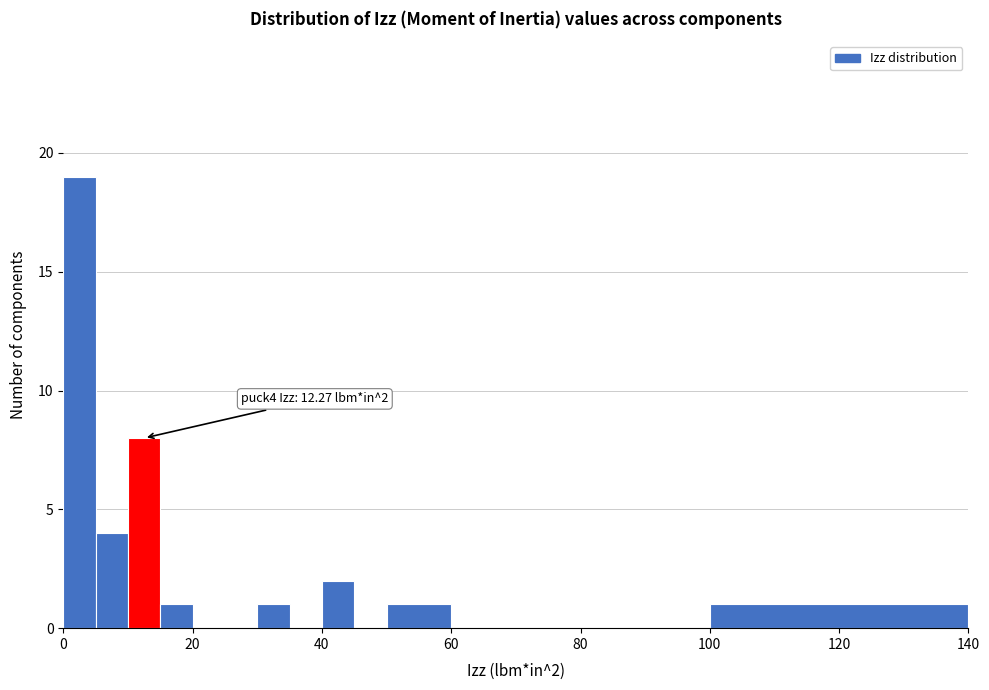

Around what value on the x-axis is the tallest bar? Give the approximate position of its centre, as read against the axis.

2